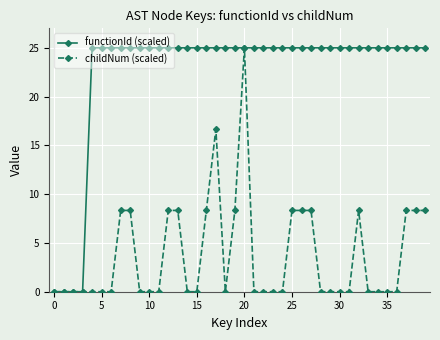

True or false: childNum (scaled) has more than 2 interior local peaks.

True